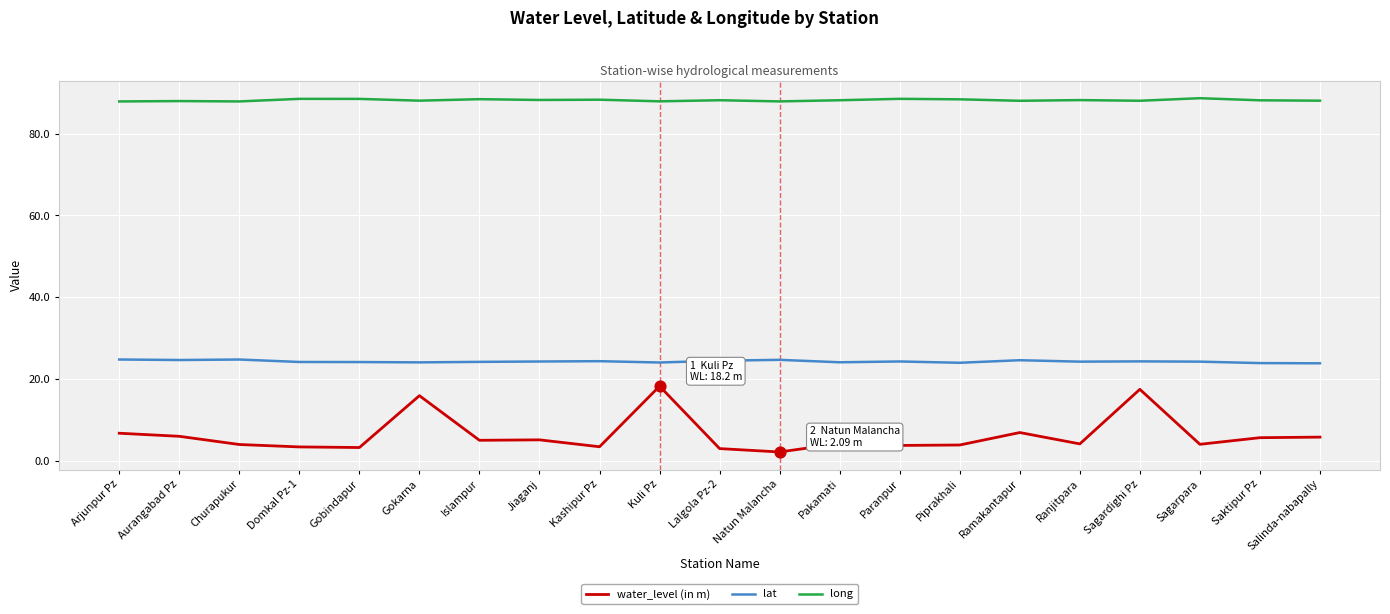

Which series has the largest range (max minus min)?

water_level (in m)